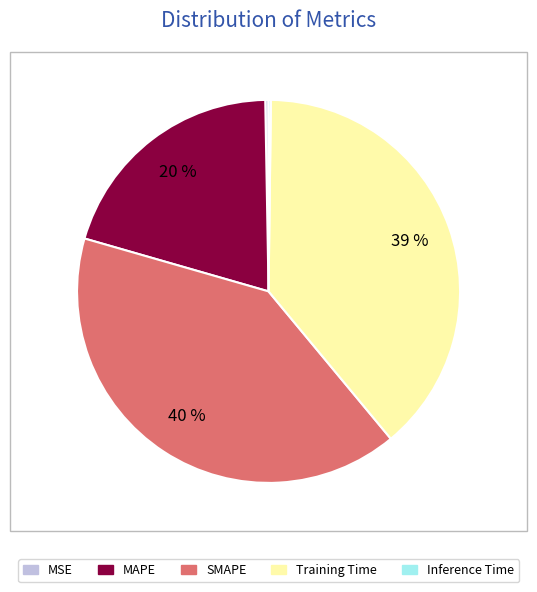

Is it true that Training Time is 39% of the pie?

True